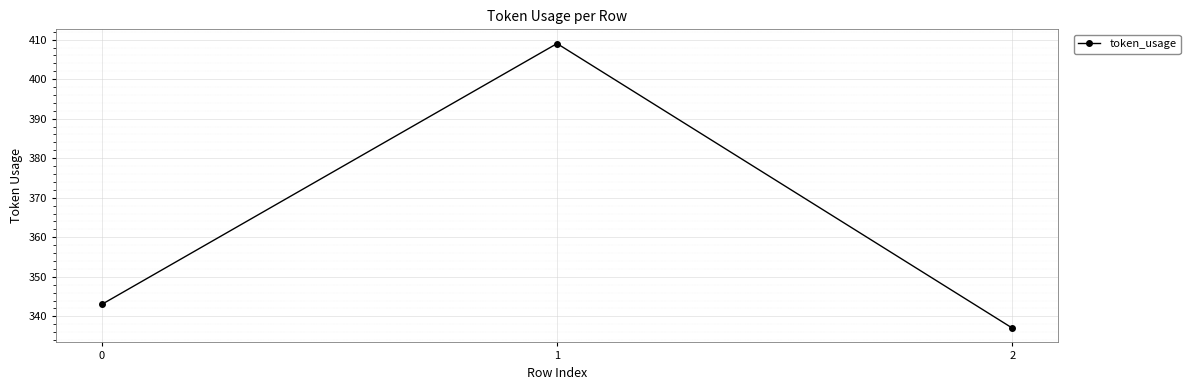

Is it true that the value at 2 is 337?

True